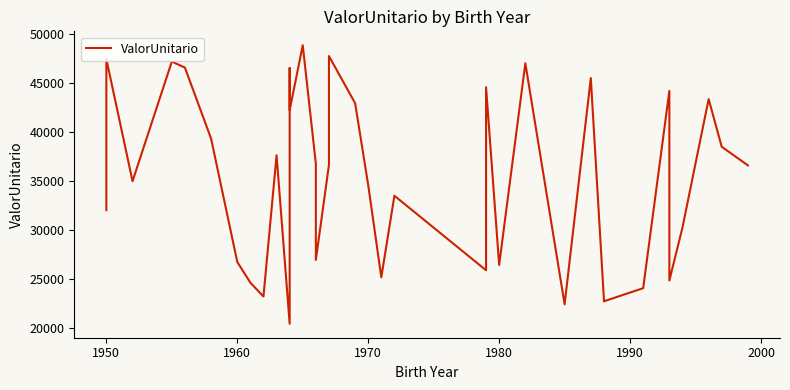

What is the average value?

35259.8